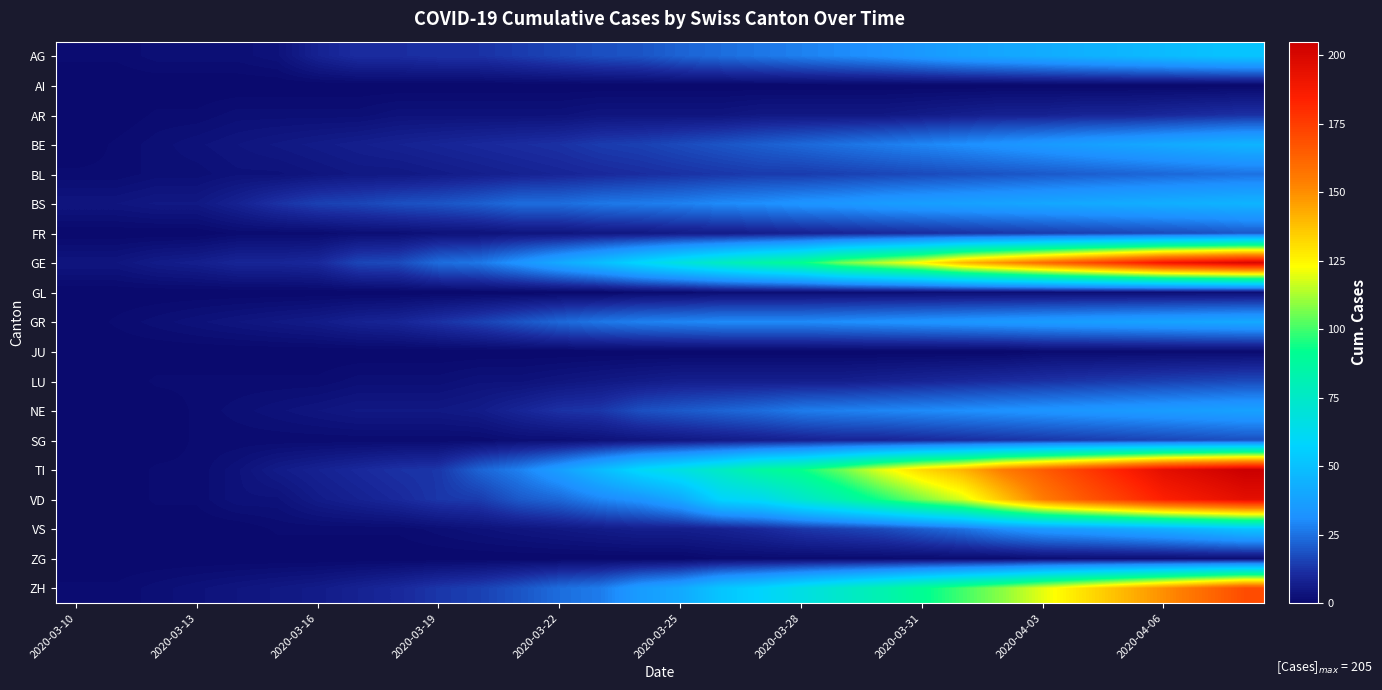

Which series has the widest spread of values?

TI